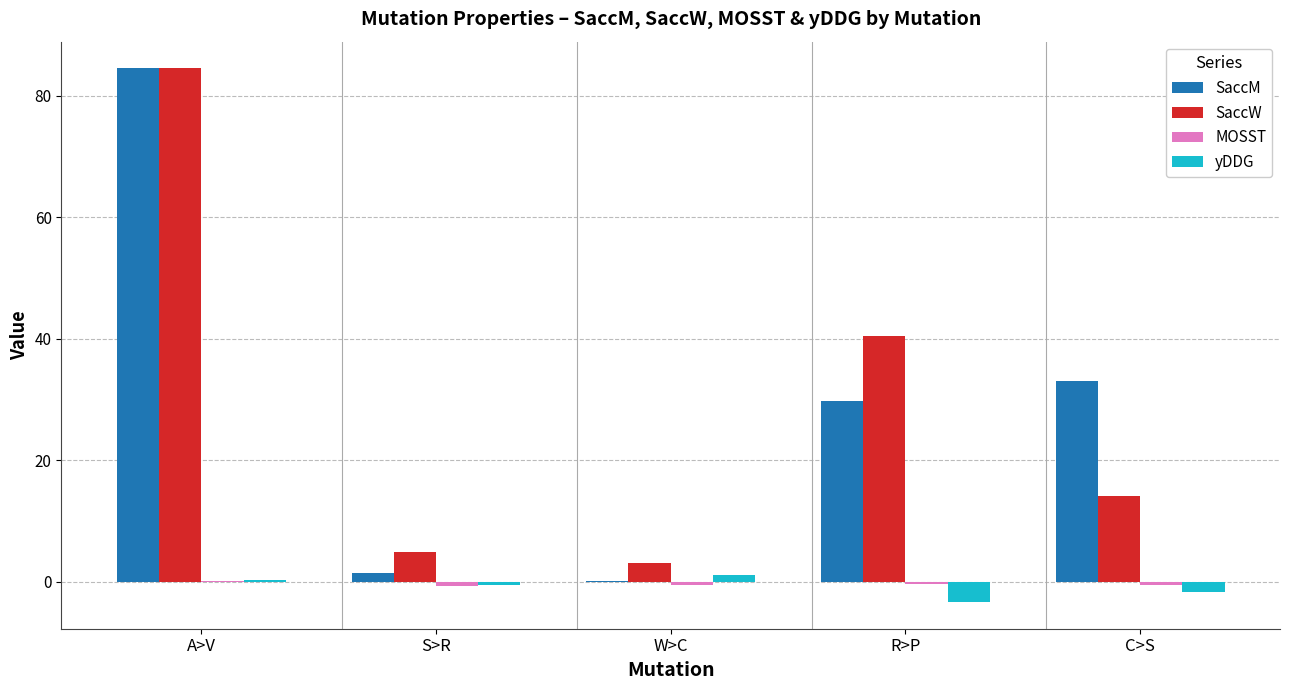

What is the greatest value displayed?

84.5